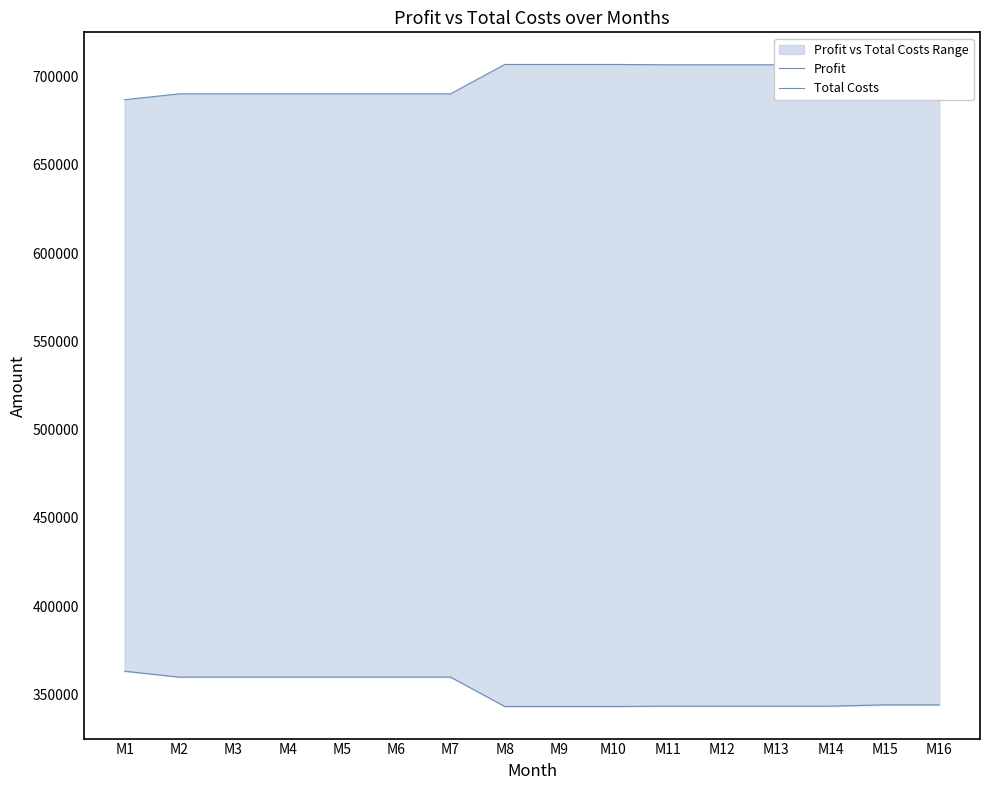

How many values in the Total Costs series are below 706000?

7